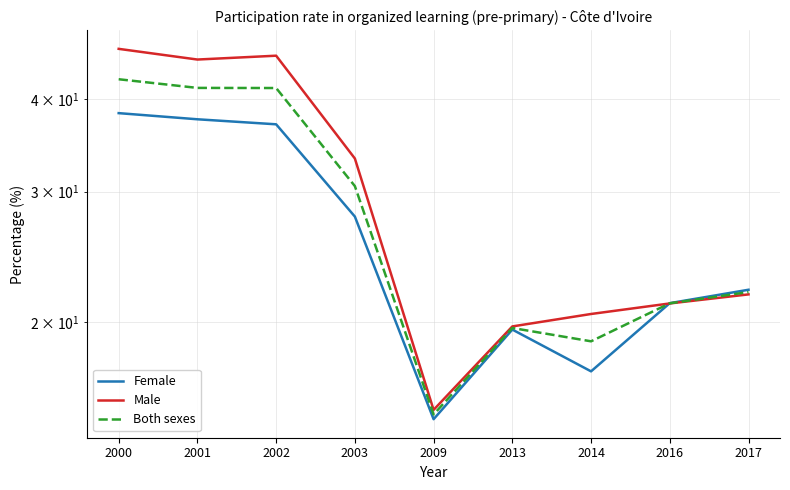

What is the sum of all Both sexes values?

252.4